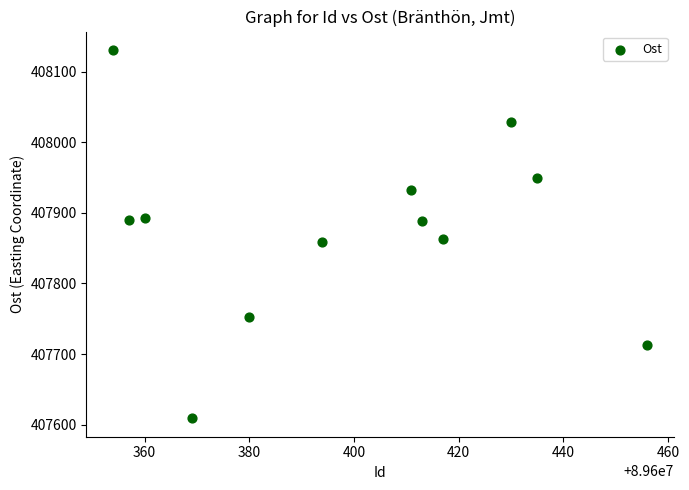

What is the range of Y values (max minus min)?

522.1